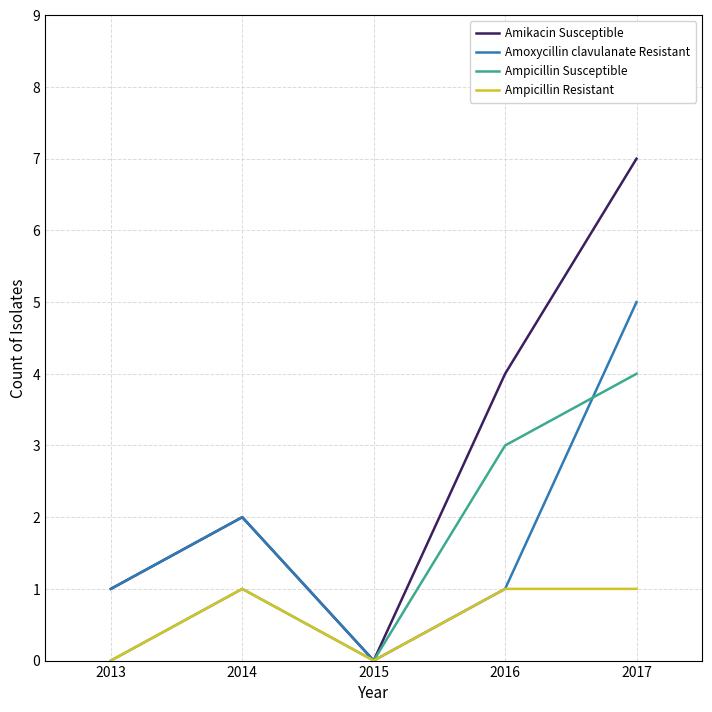

How many Amoxycillin clavulanate Resistant values are between 1 and 2?

3